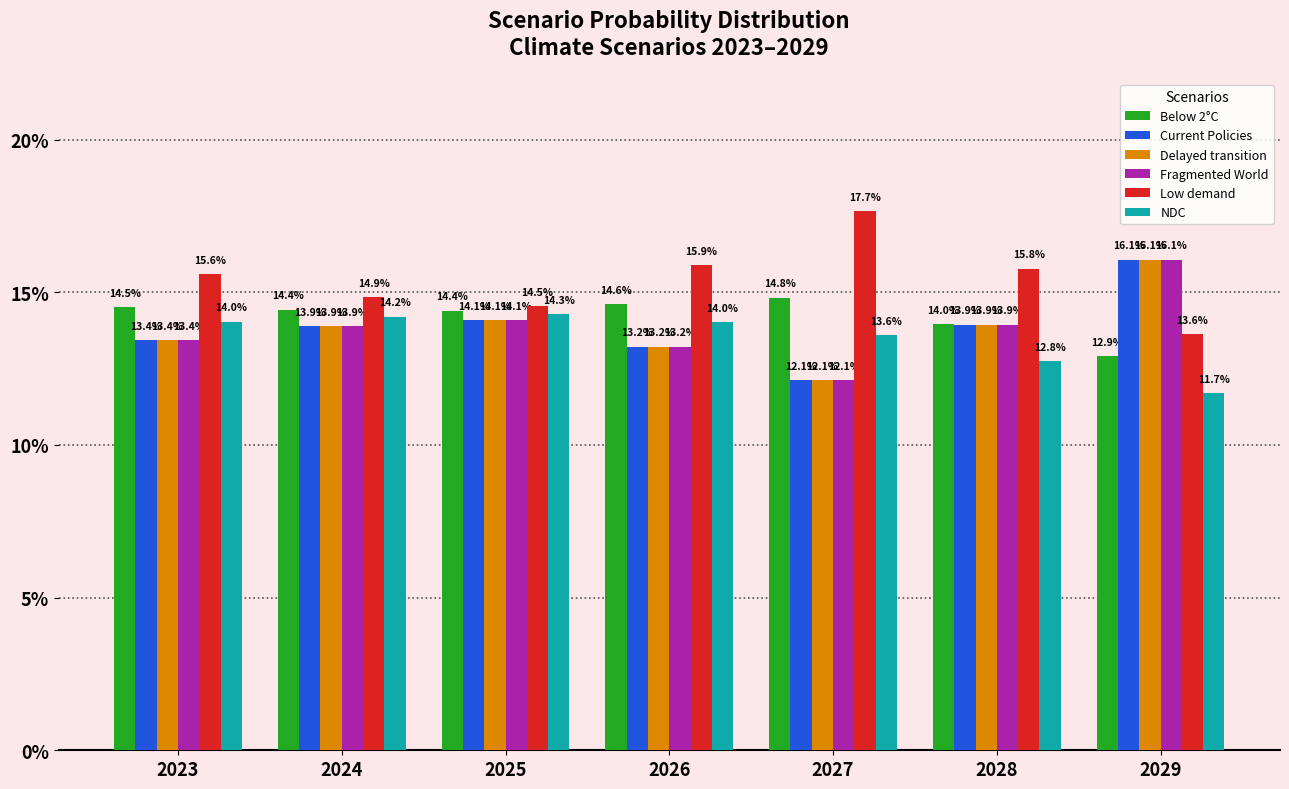

Which series changed the most between 2024 and 2026?

Low demand